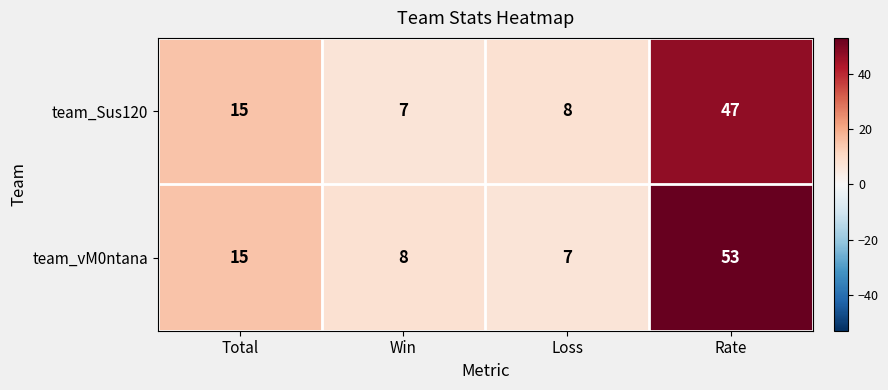

At which label is team_Sus120 closest to 27?

Total